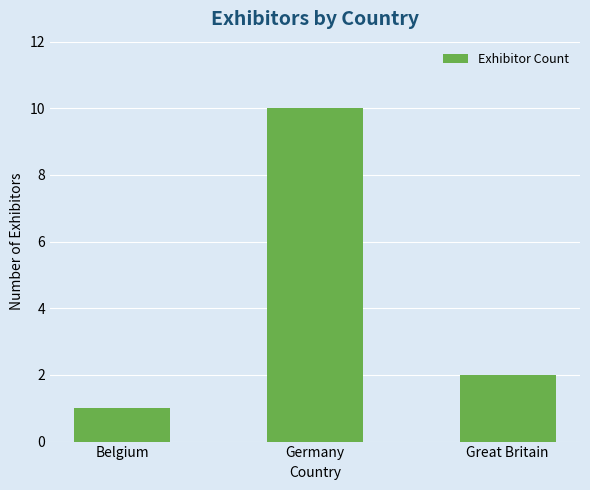

Reading left to right, transcribe all the data shown in this chart.

1	10	2